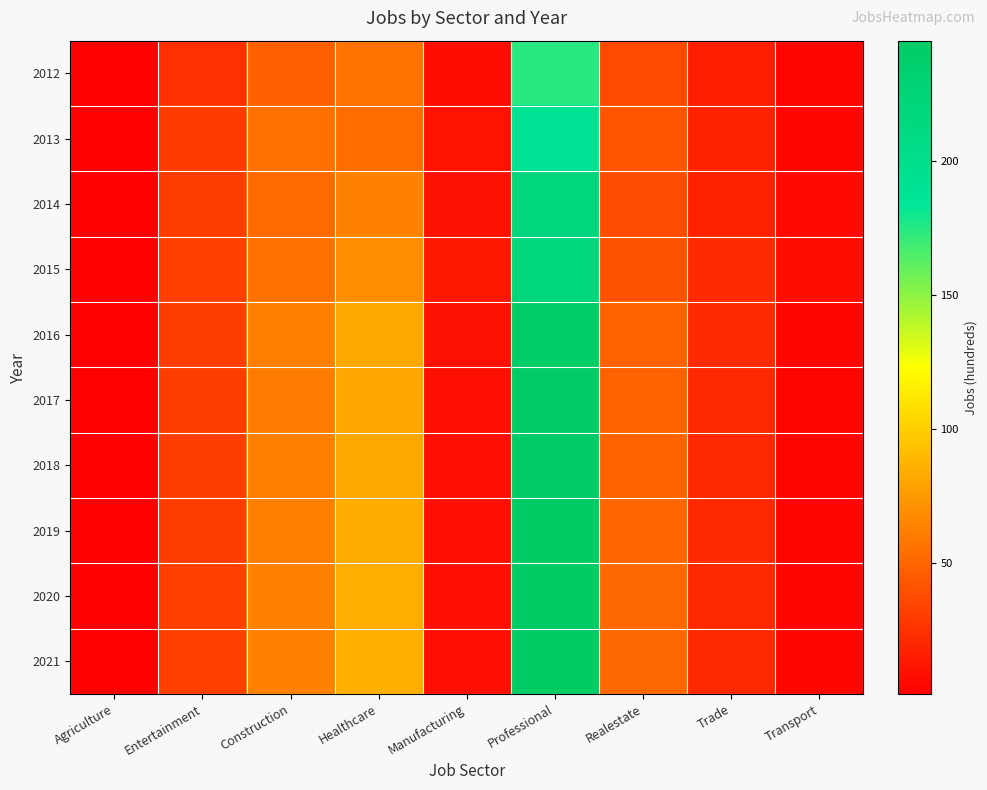

What is the total value across all series at Transport?

50